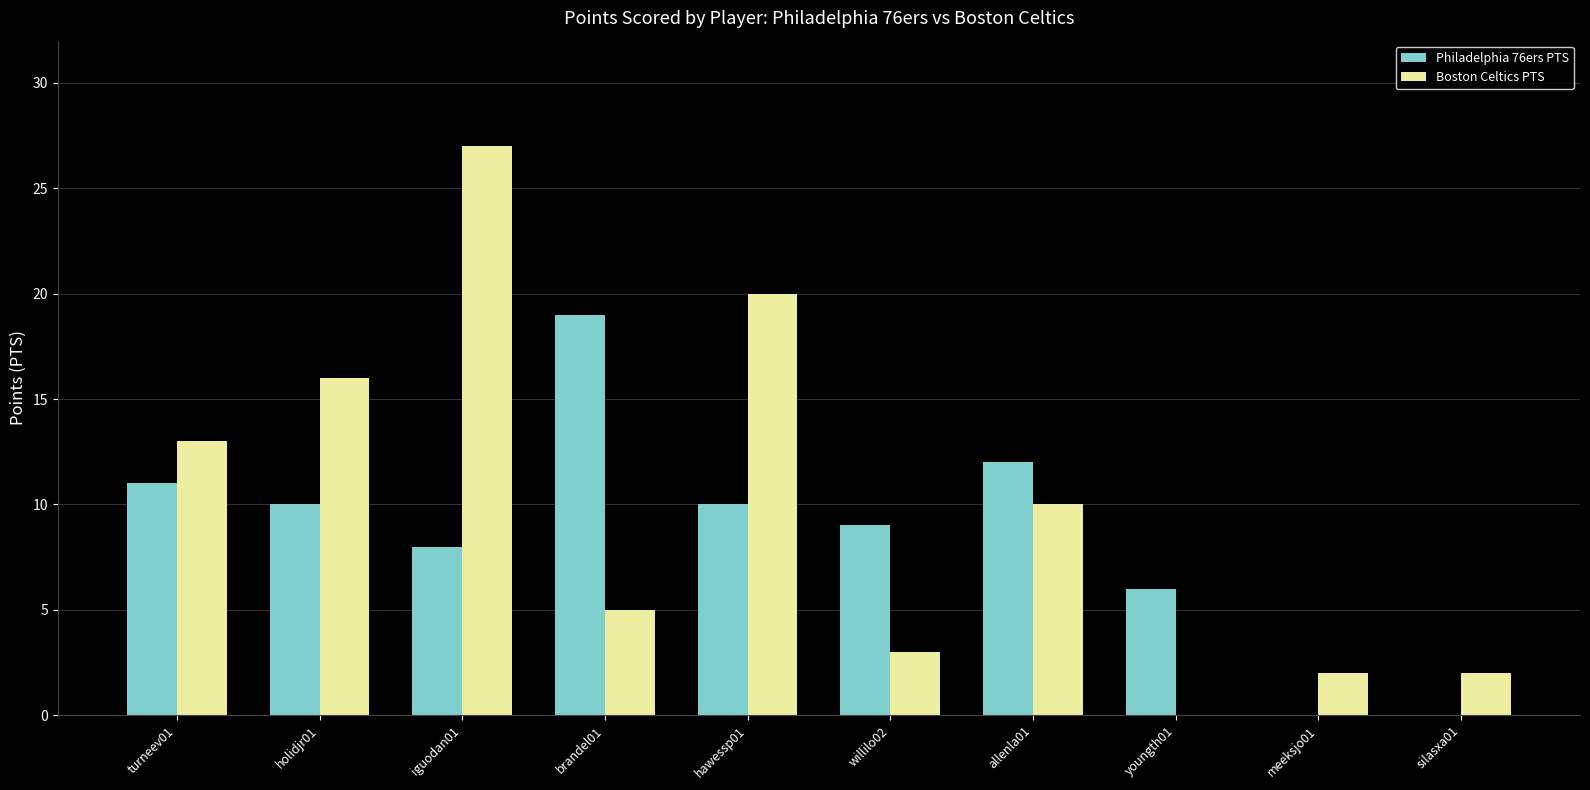

Reading left to right, extract all data points from this chart.

Philadelphia 76ers PTS: turneev01=11	holidjr01=10	iguodan01=8	brandel01=19	hawessp01=10	willilo02=9	allenla01=12	youngth01=6	meeksjo01=0	silasxa01=0
Boston Celtics PTS: turneev01=13	holidjr01=16	iguodan01=27	brandel01=5	hawessp01=20	willilo02=3	allenla01=10	youngth01=0	meeksjo01=2	silasxa01=2